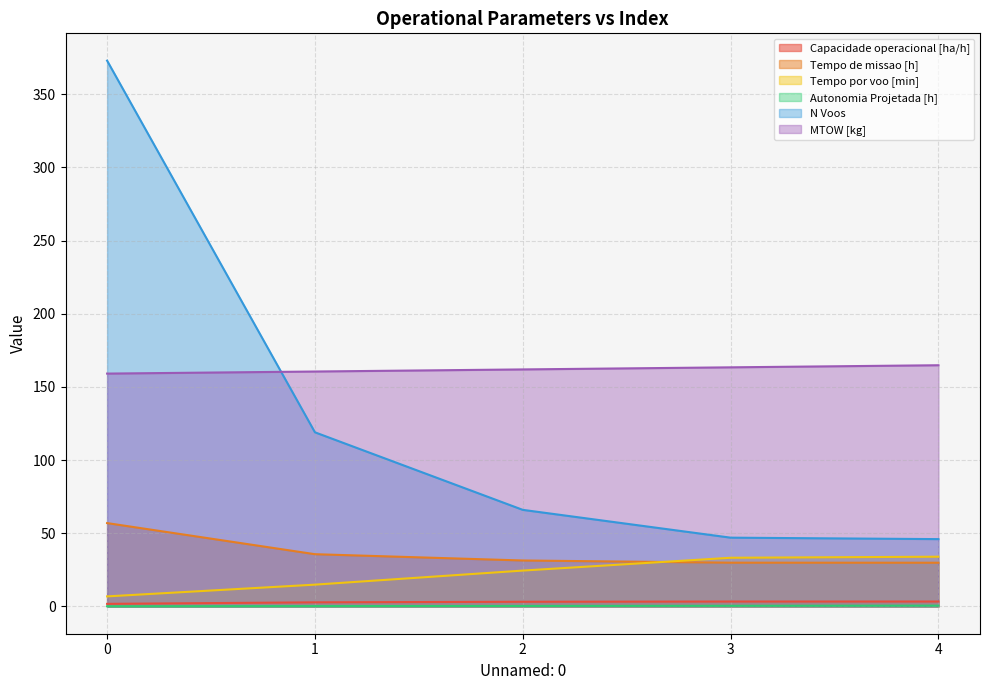

What are all the series names shown in the legend?

Capacidade operacional [ha/h], Tempo de missao [h], Tempo por voo [min], Autonomia Projetada [h], N Voos, MTOW [kg]